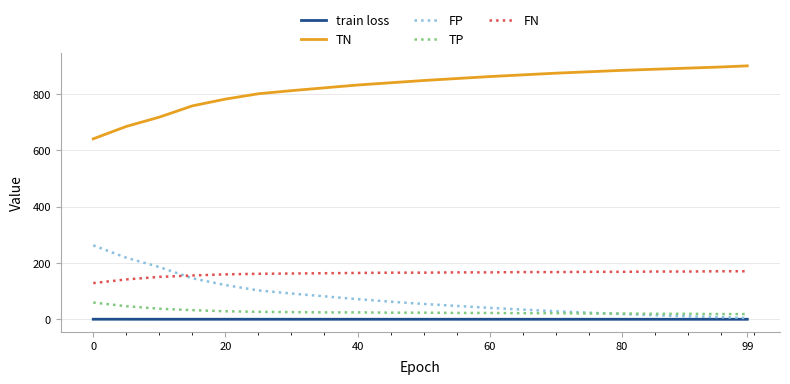

Count the number of categories in the chart.

21